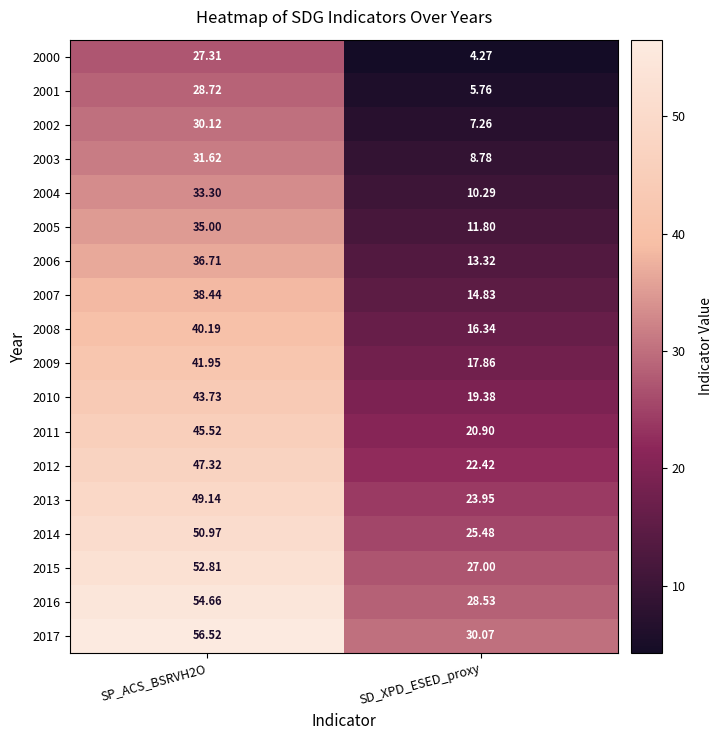

Is the value of 2001 at SP_ACS_BSRVH2O greater than the value of 2007 at SP_ACS_BSRVH2O?

No